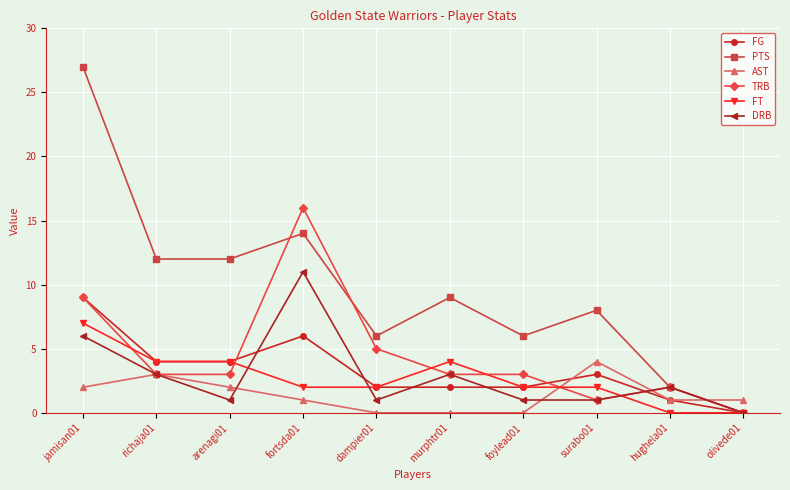

True or false: FG has a value of 9 at jamisan01.

True